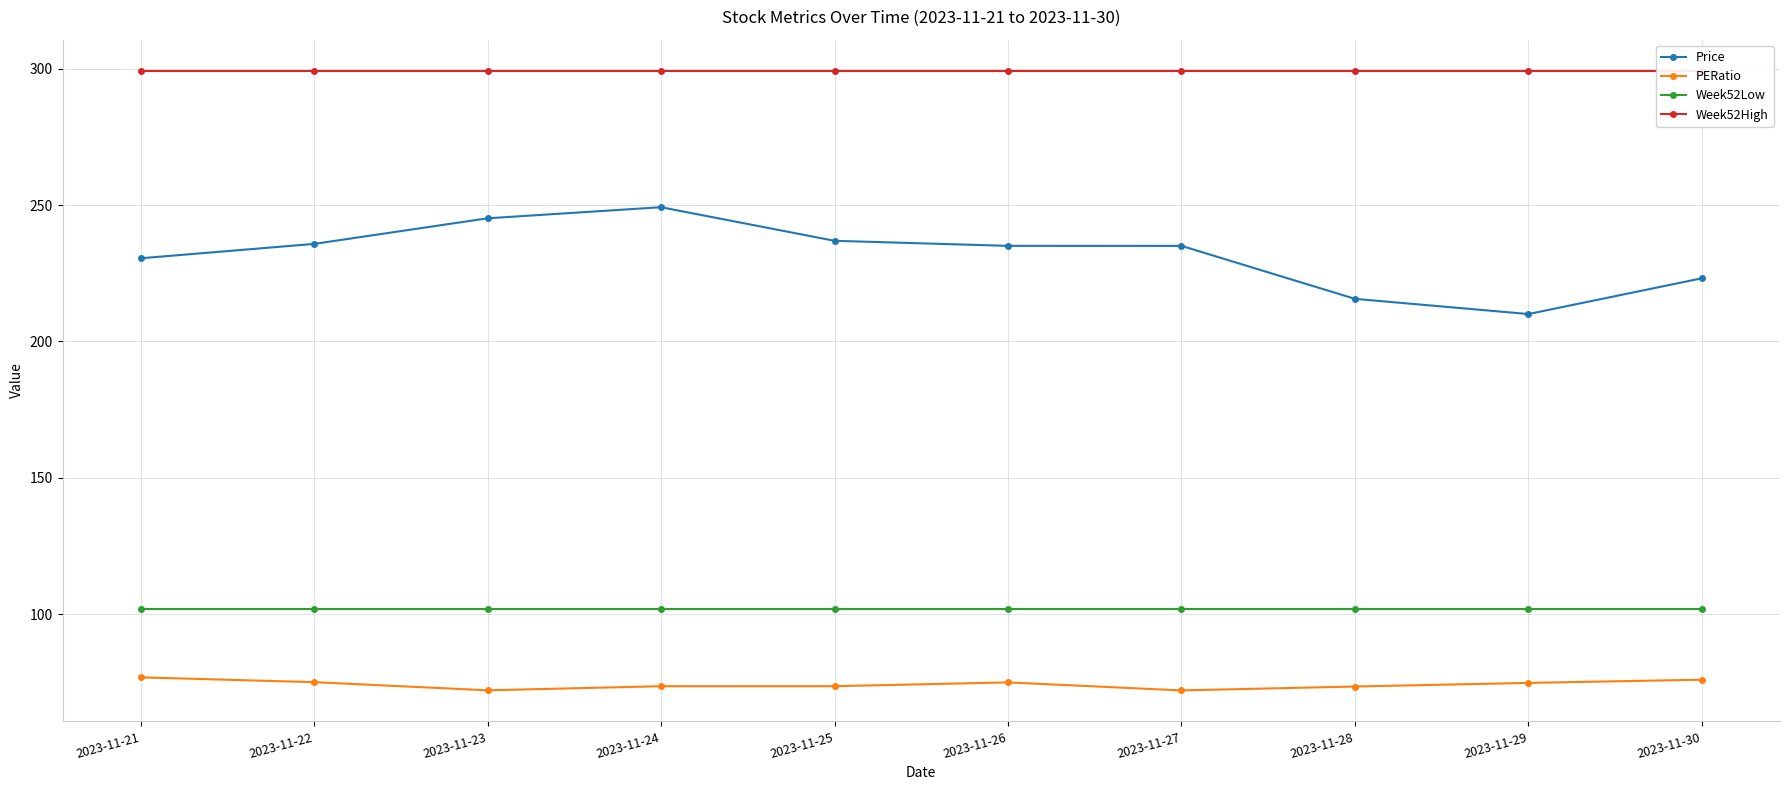

True or false: Week52High has more than 2 interior local peaks.

False